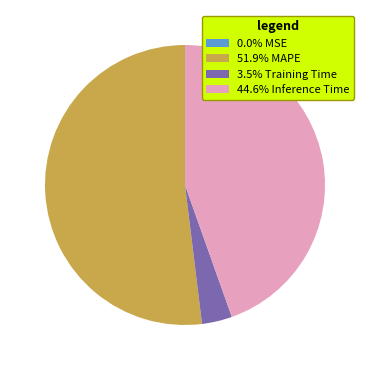

Does 51.9% MAPE account for over 50% of the chart?

Yes